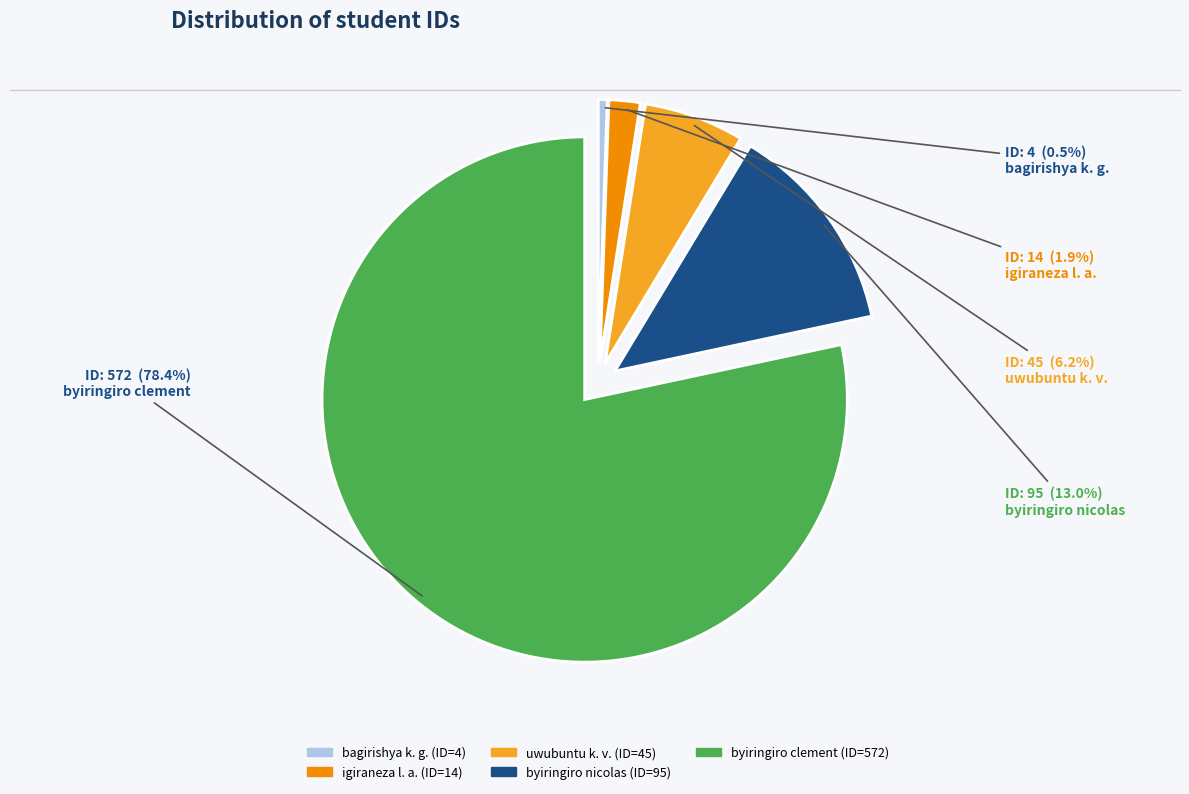

Is there a majority slice in this chart?

Yes